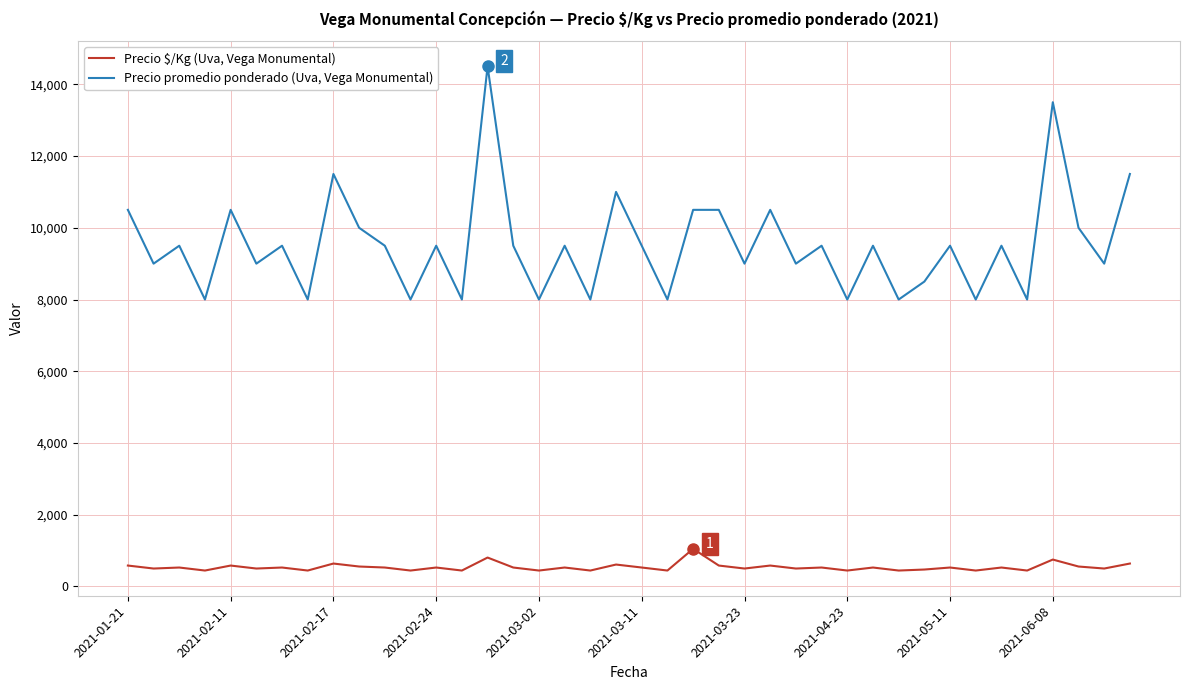

What is the difference between the maximum and minimum values in the Precio $/Kg (Uva, Vega Monumental) series?

606